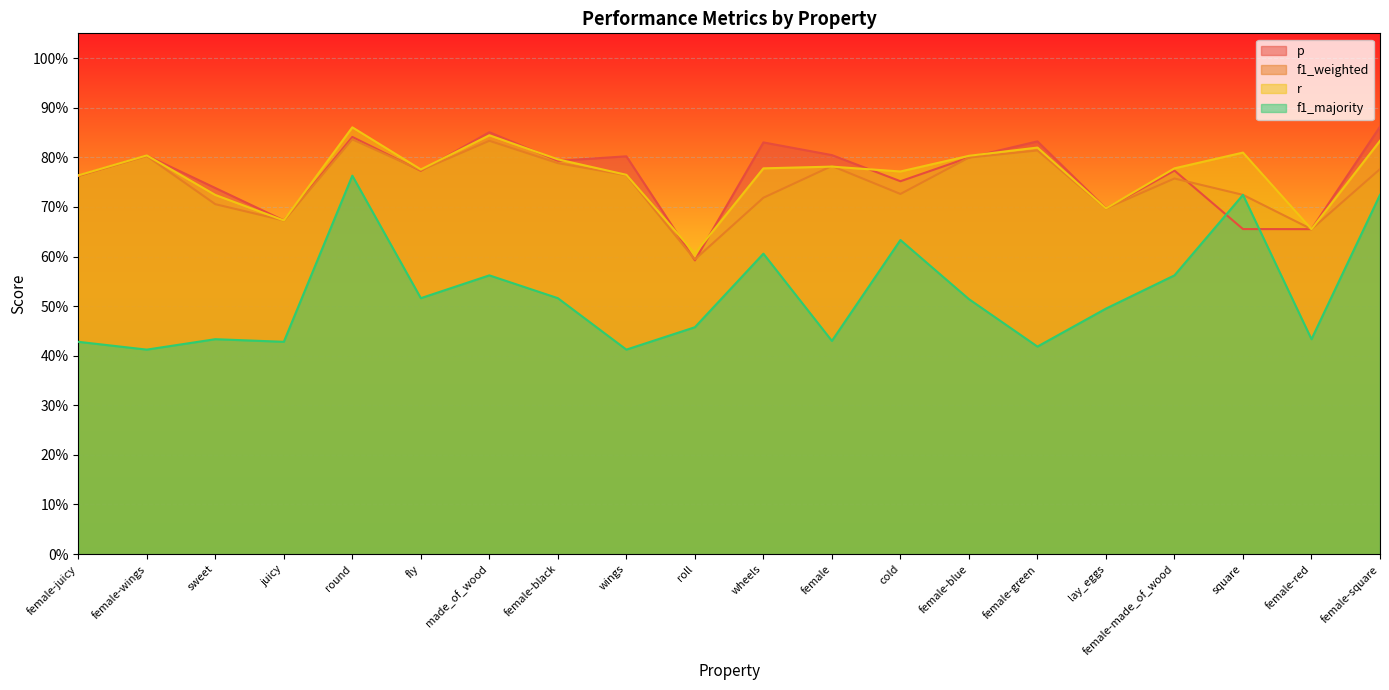

Where is the first local maximum for r?

female-wings